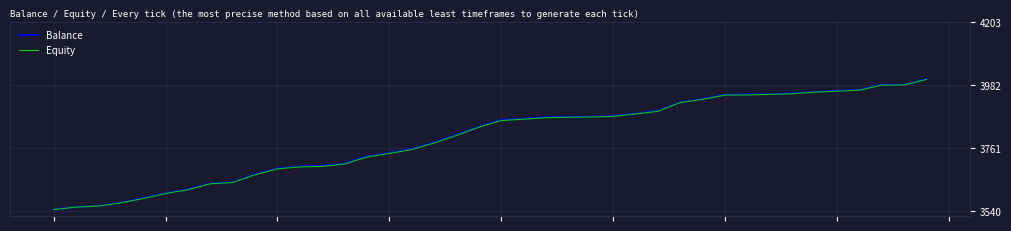

What is the maximum value for Balance?

4003.2